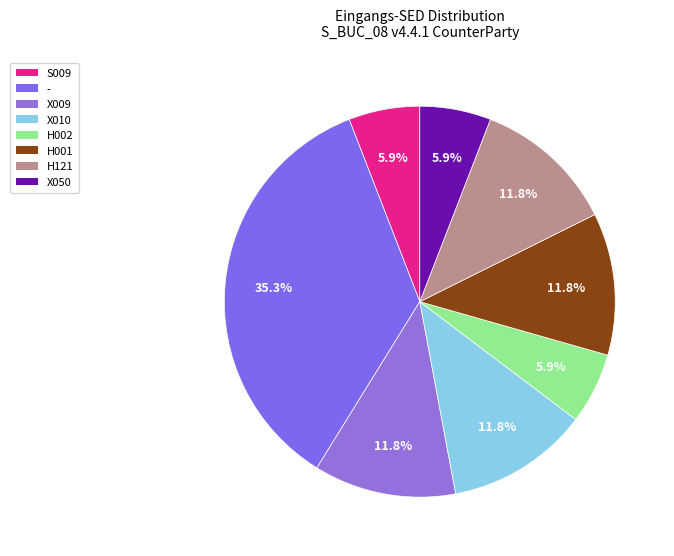

Do H001 and - together represent more than half of the pie?

No